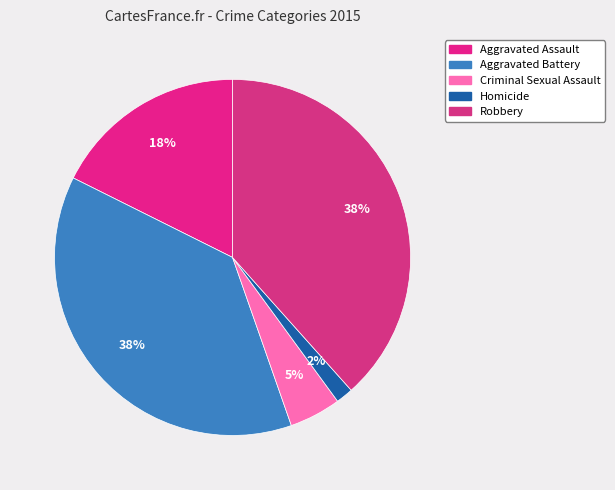

Approximately how many times larger is the value at Aggravated Battery compared to Homicide?

24.1